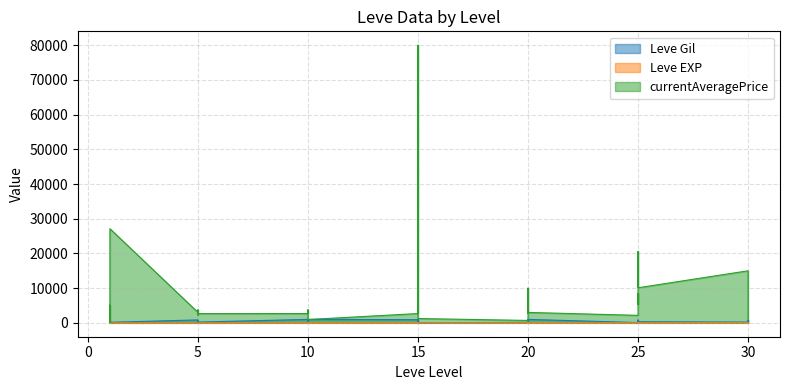

At which category is the sum across all series the highest?

15